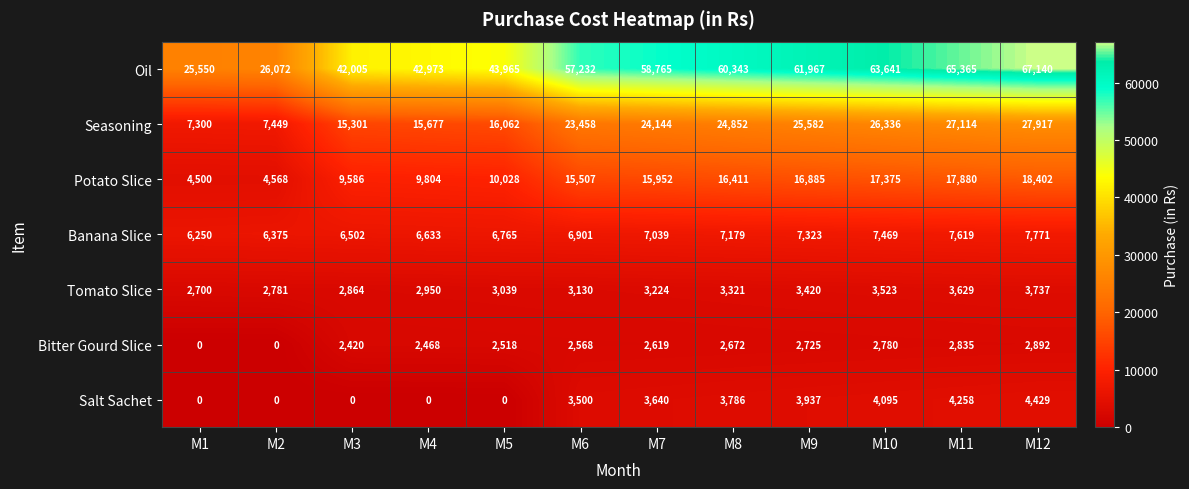

What is the difference between the Banana Slice values at M1 and M12?

1521